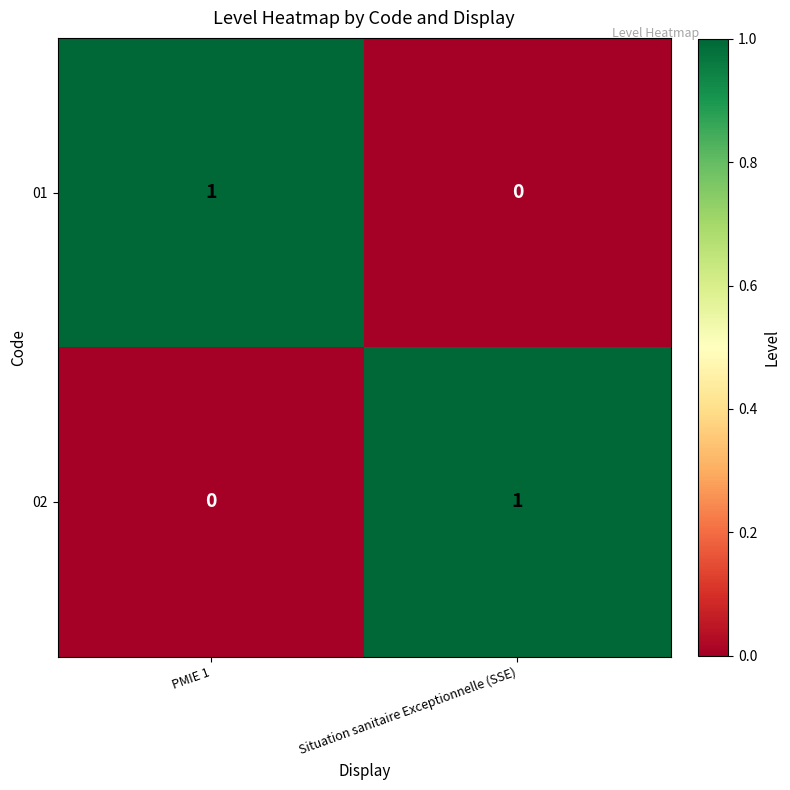

At PMIE 1, list the series in order from largest to smallest.

01, 02